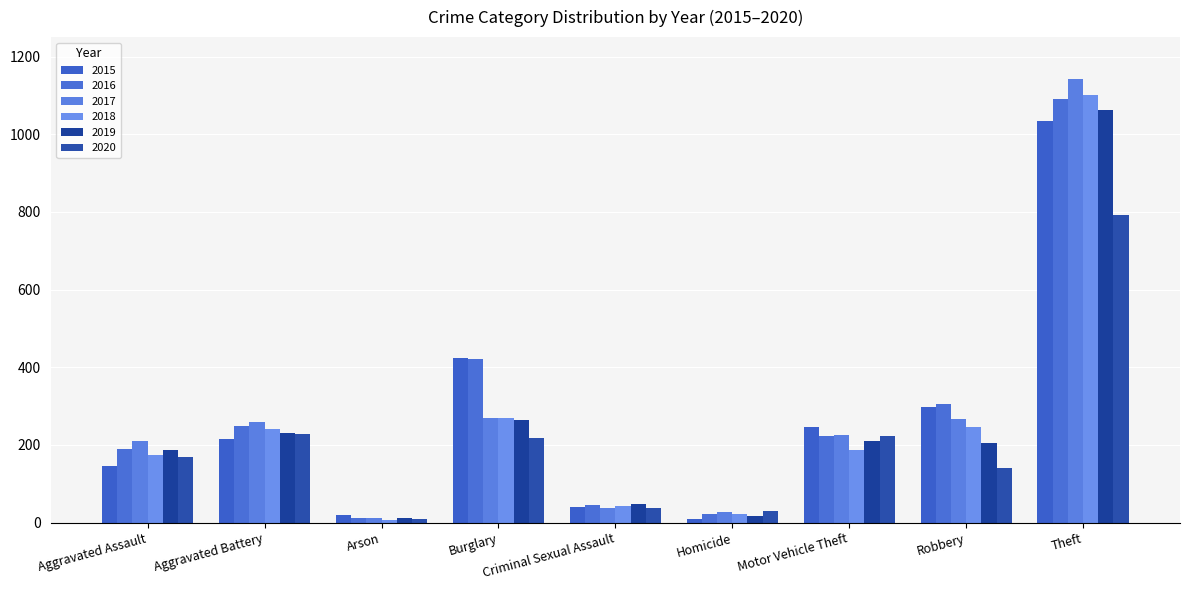

List the labels in order of 2019 value, smallest first.

Arson, Homicide, Criminal Sexual Assault, Aggravated Assault, Robbery, Motor Vehicle Theft, Aggravated Battery, Burglary, Theft